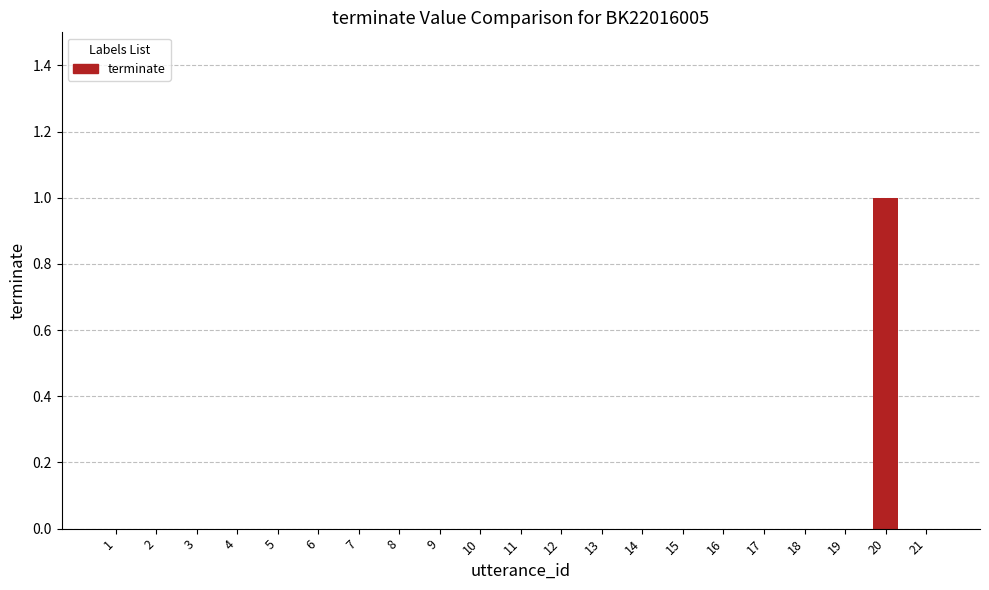

How many series are shown in this chart?

1